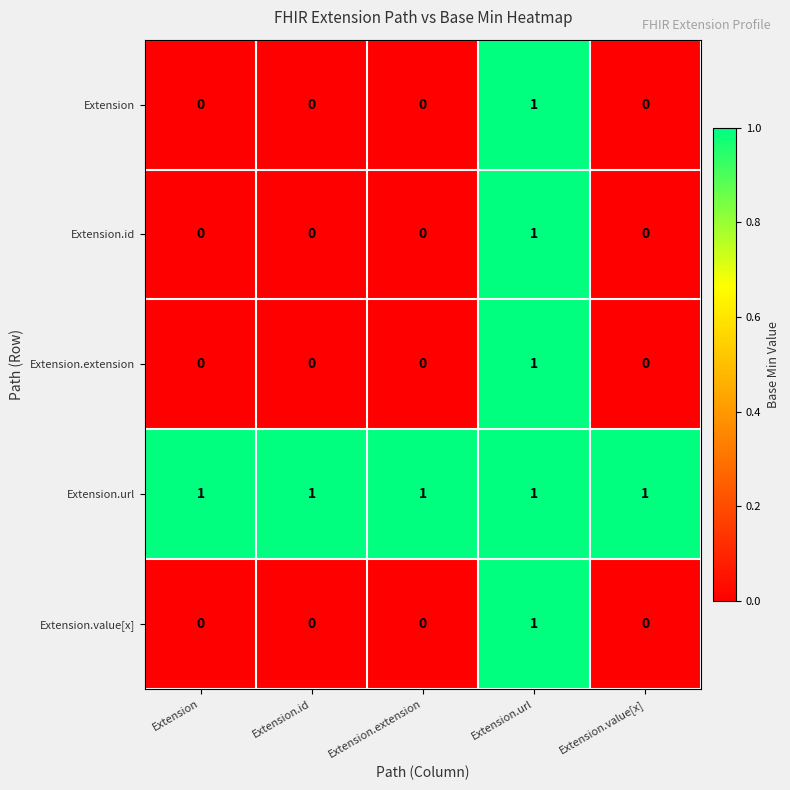

How many series are shown in this chart?

5